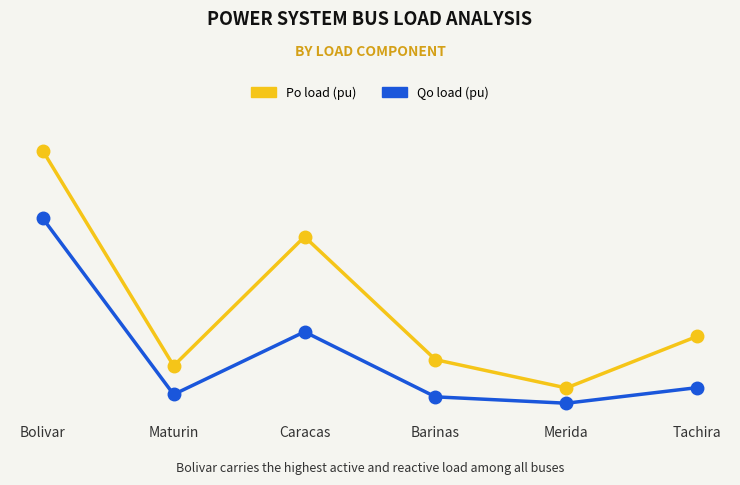

At which category does Qo load (pu) reach its first local peak?

Caracas